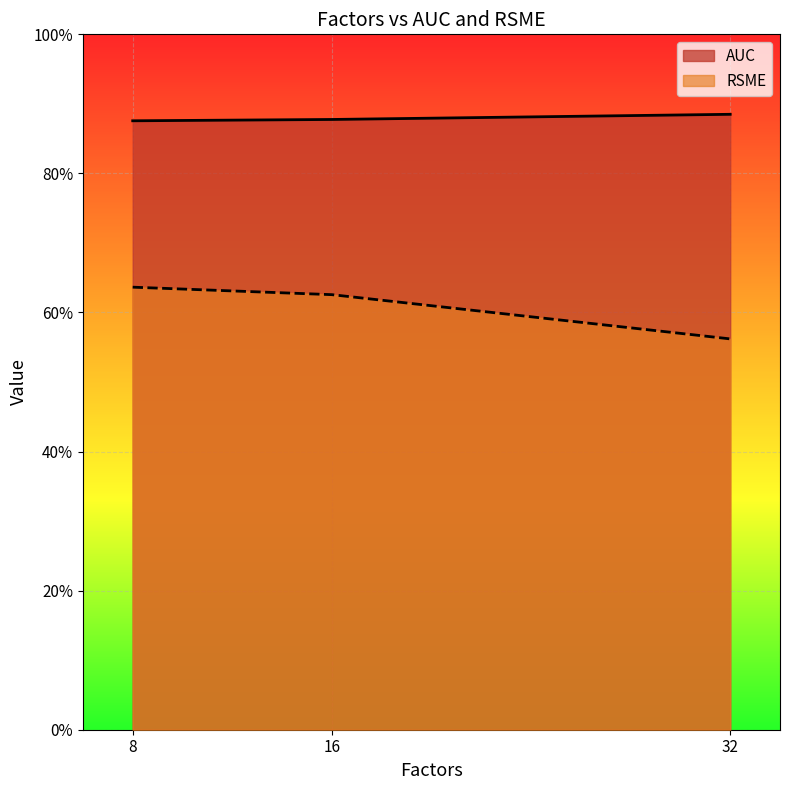

At which label does RSME reach its minimum?

32